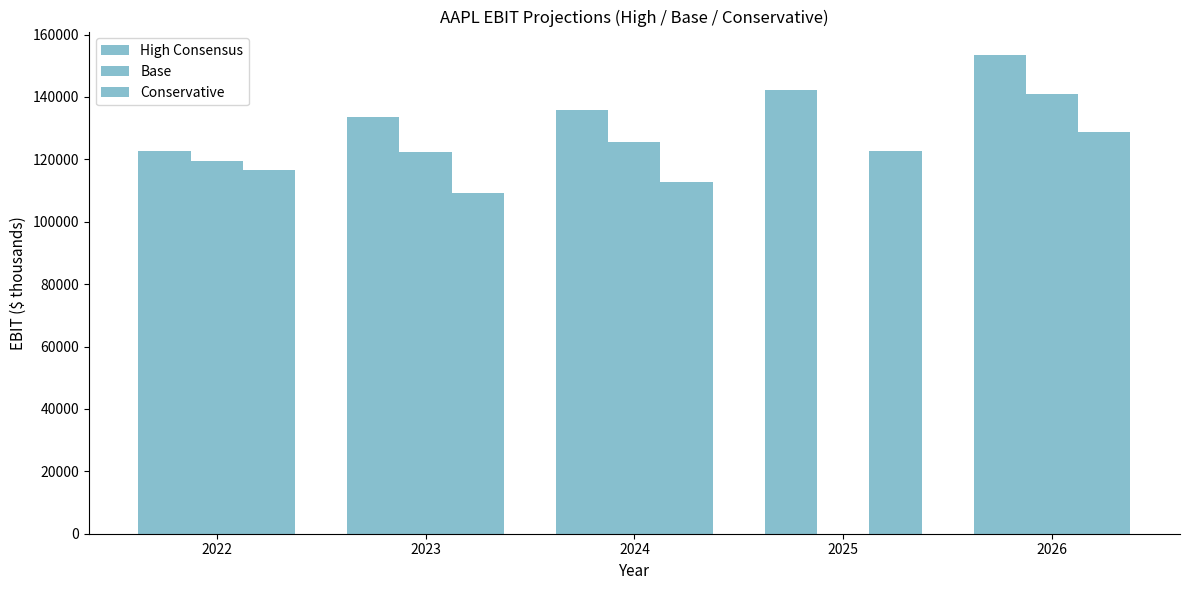

What is the difference between the maximum and minimum values in the High Consensus series?

30600.0